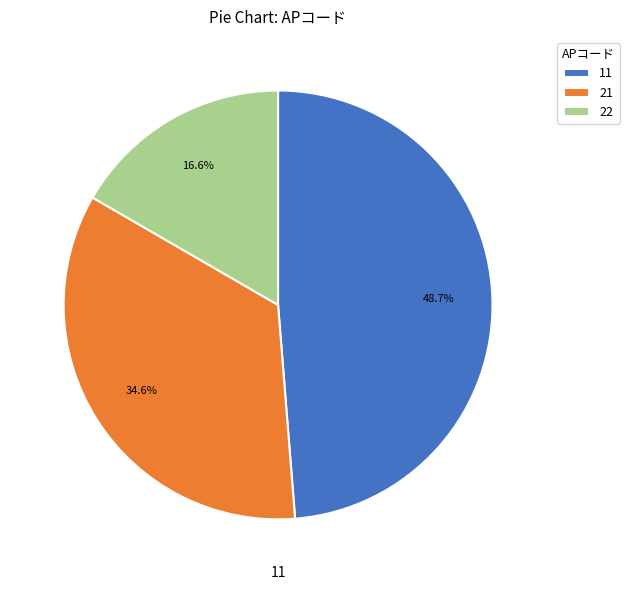

Is it true that 22 is 8% of the pie?

False